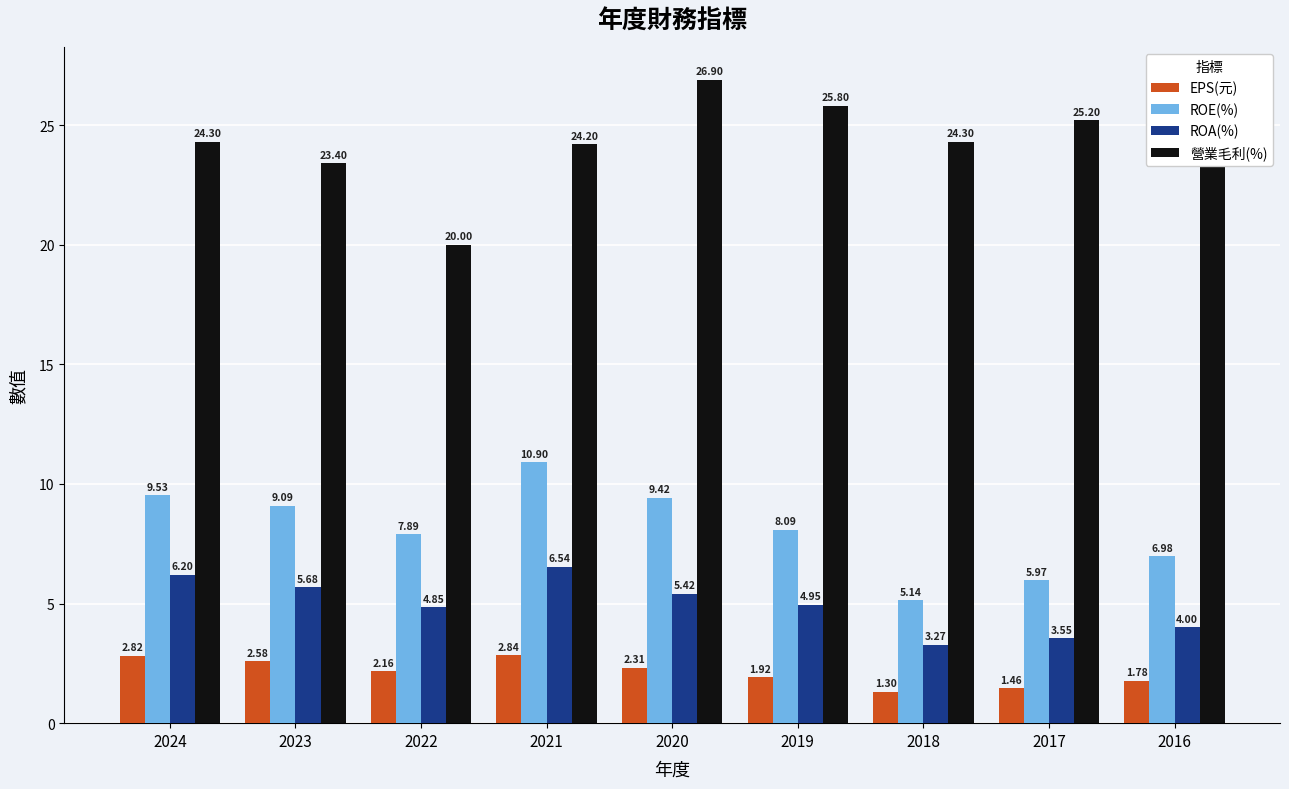

Which series has the largest range (max minus min)?

營業毛利(%)